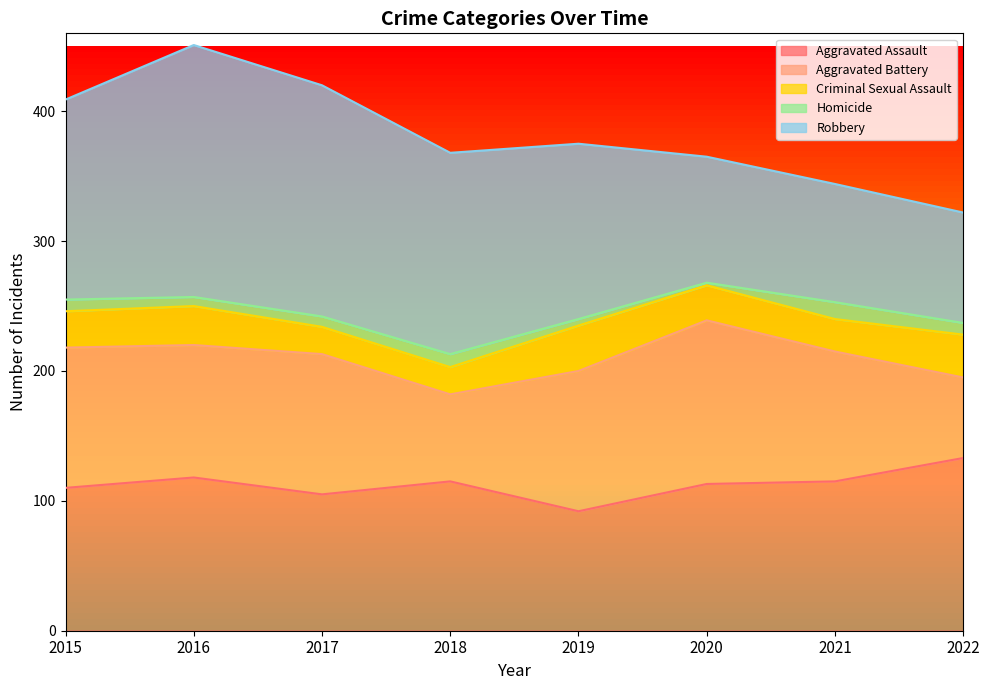

Is the value of Aggravated Assault at 2015 greater than the value of Robbery at 2019?

No